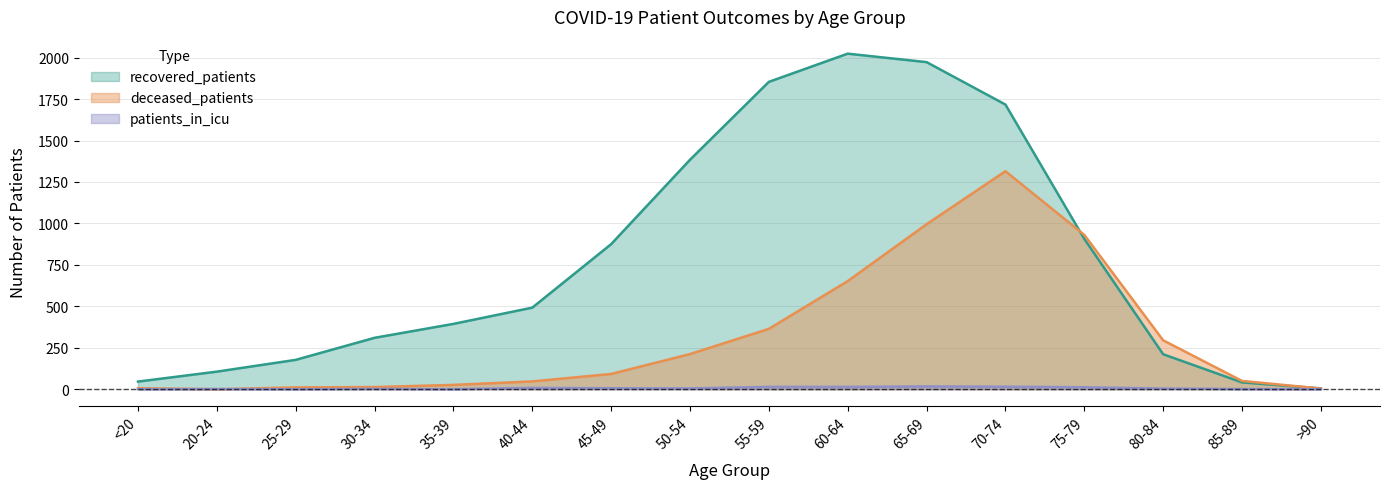

List the series in order of their overall mean, lowest first.

patients_in_icu, deceased_patients, recovered_patients